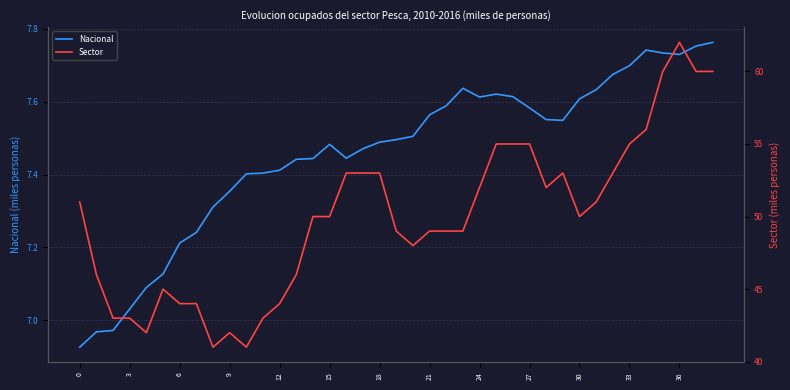

The Nacional series shows 12.5 at 21. True or false?

False